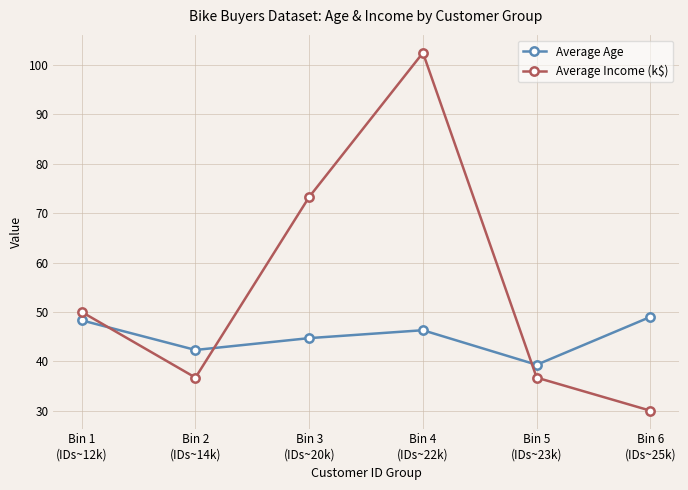

How many interior local peaks does the Average Age series have?

1